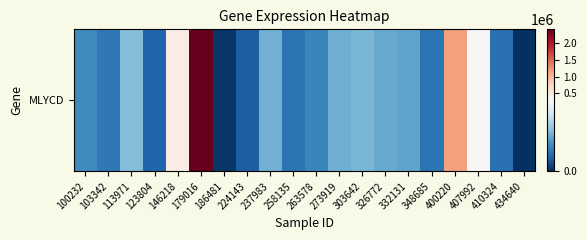

What is the change in value from 263578 to 332131?

+36630